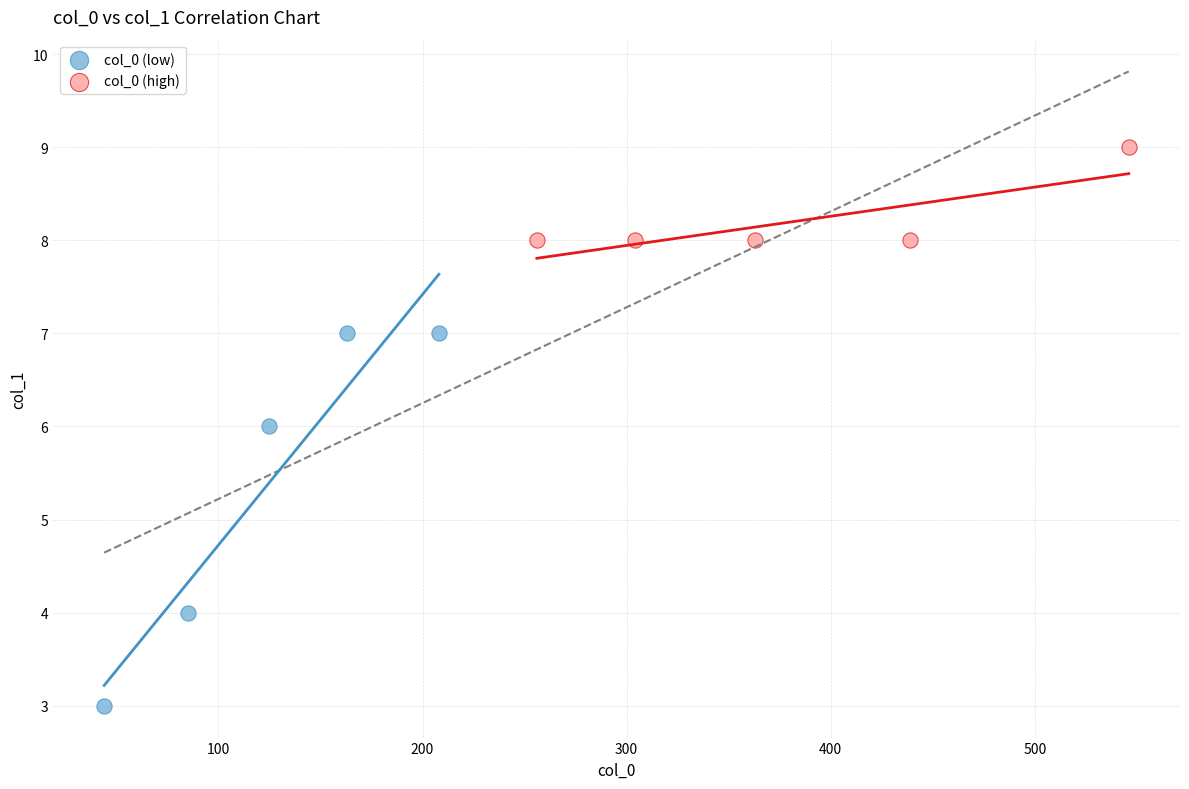

Which series has the largest Y range (max minus min)?

col_0 (low)